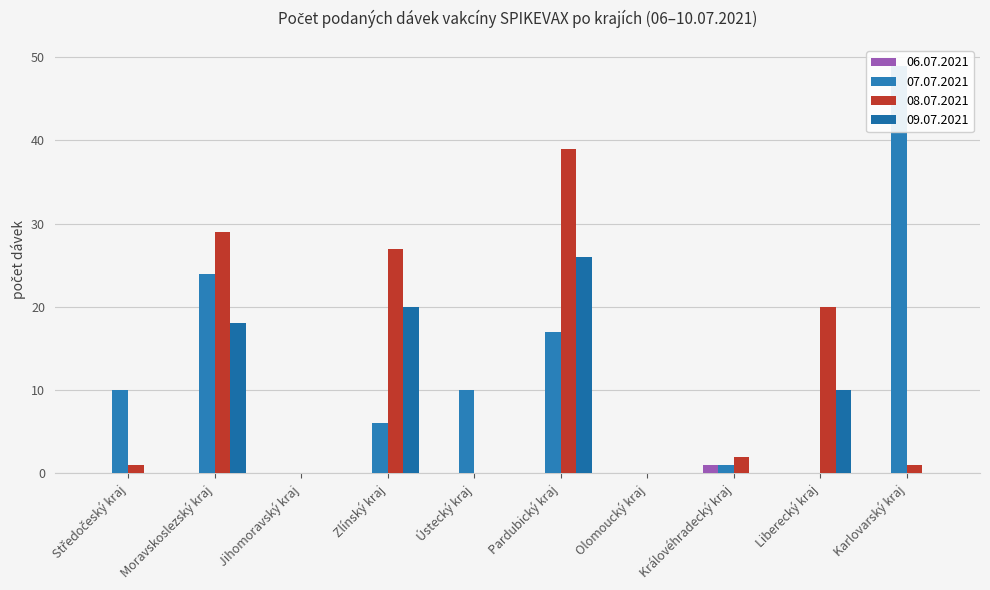

At which label does 07.07.2021 reach its minimum?

Jihomoravský kraj